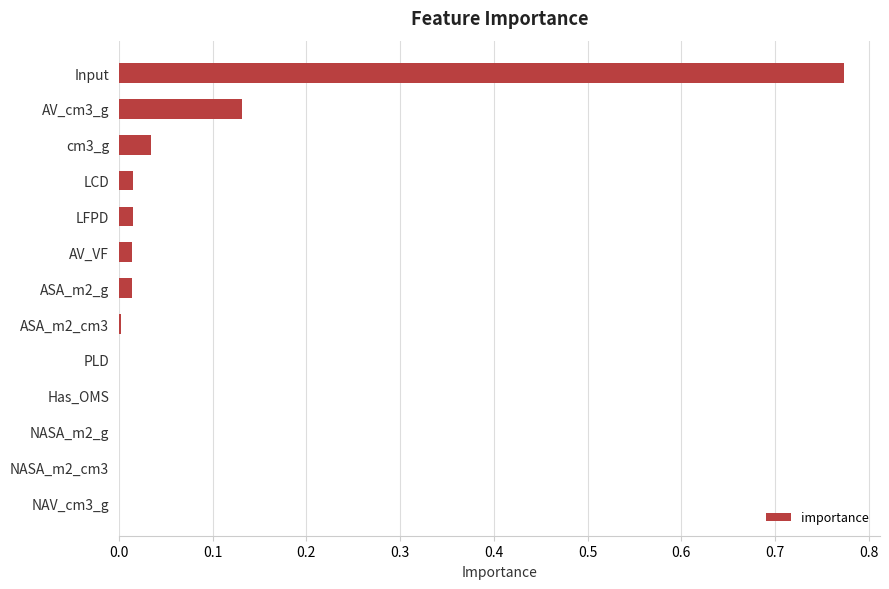

Which label corresponds to the largest value in the chart?

Input